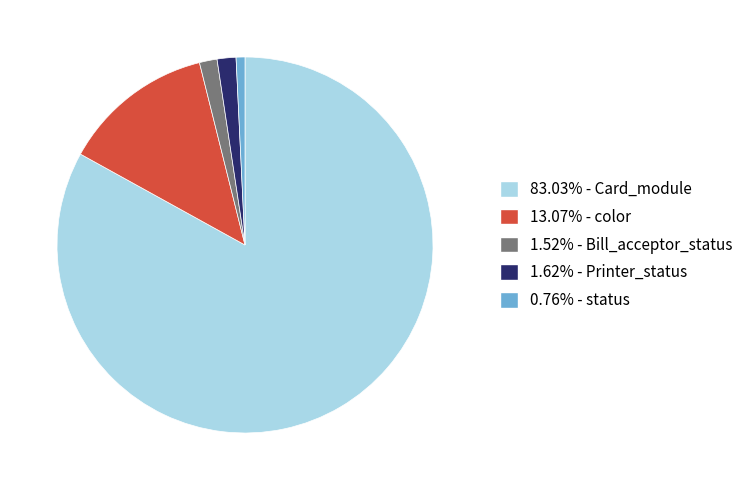

Is there any slice that represents more than half of the pie?

Yes